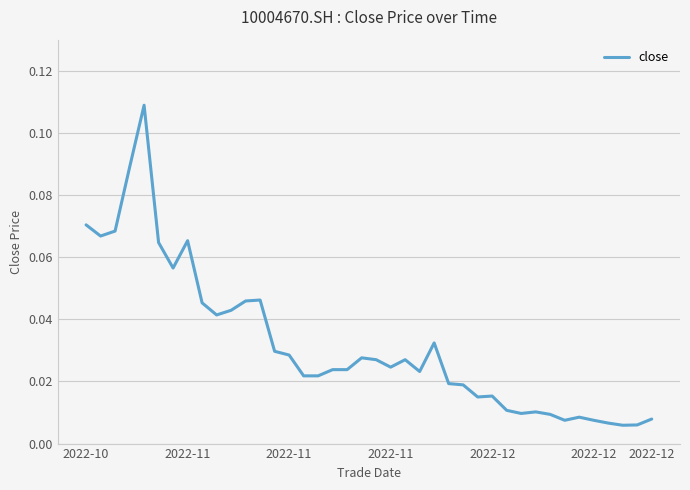

How many lines are shown in the chart?

1